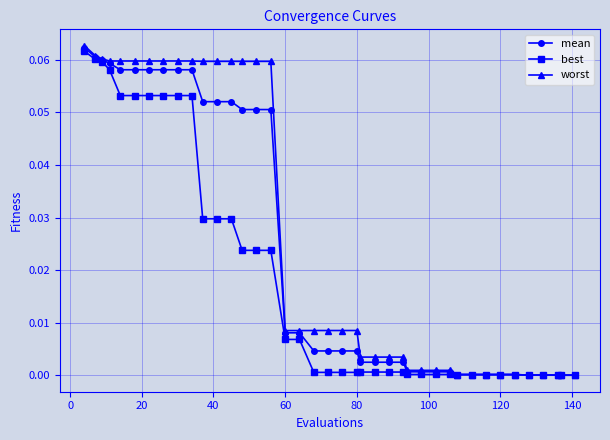

Which series has the largest range (max minus min)?

worst